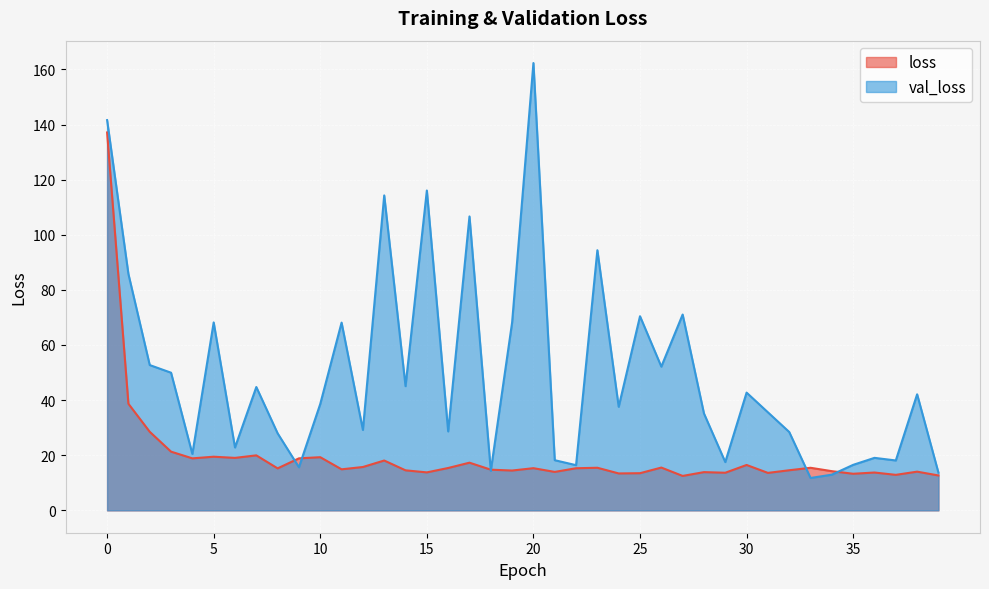

The val_loss series shows 18.7 at 10. True or false?

False